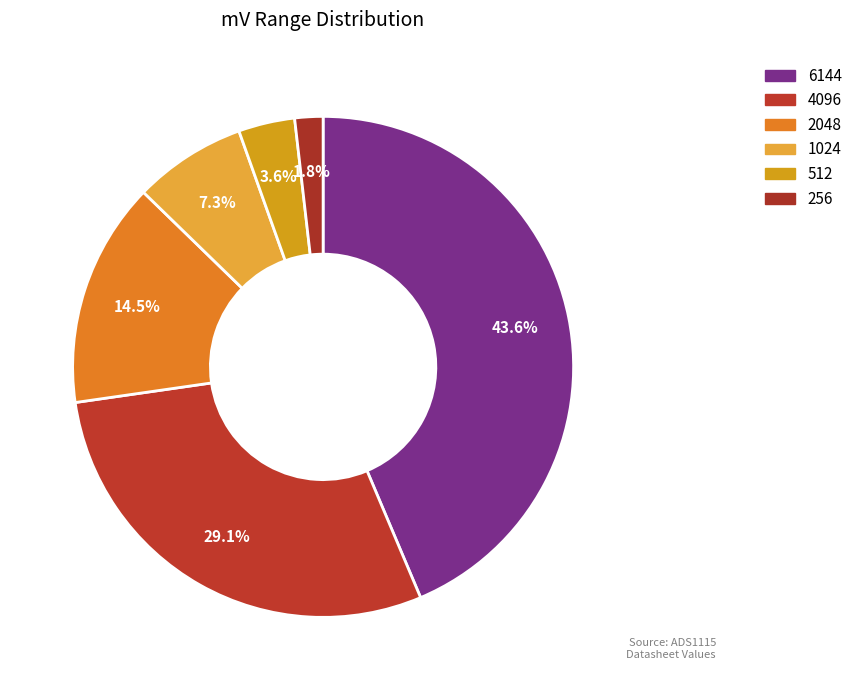

To the nearest percent, what percentage of the pie is 512?

4%